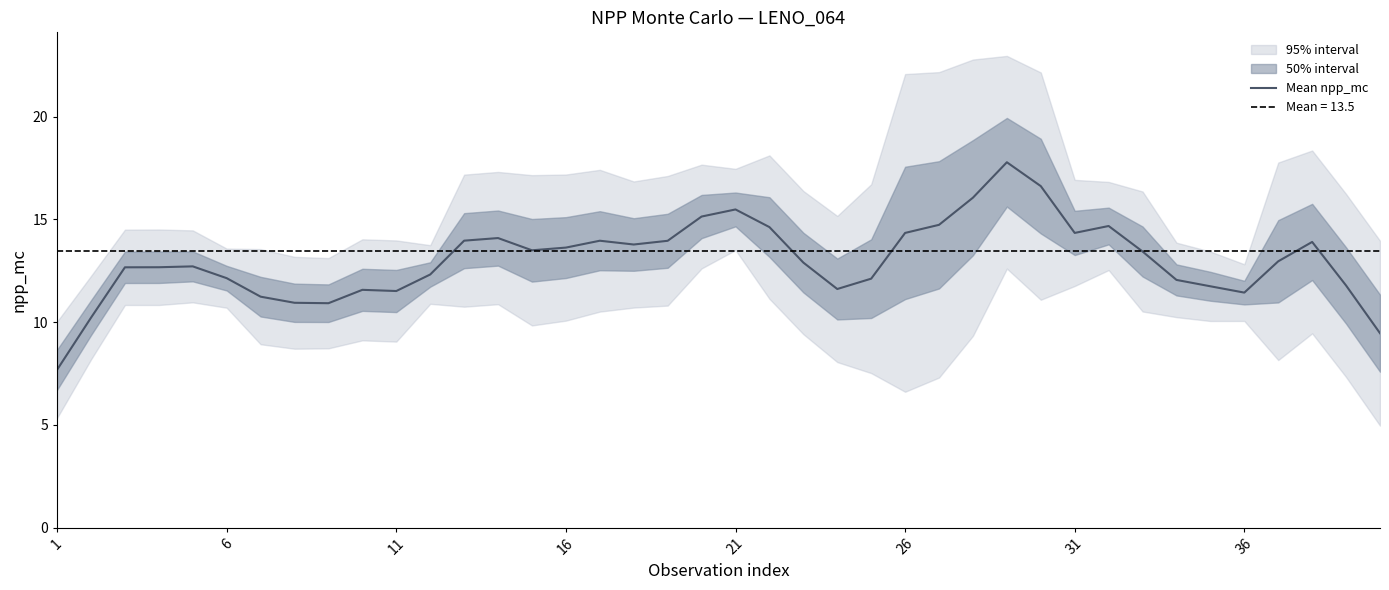

Does the chart have visible grid lines?

No